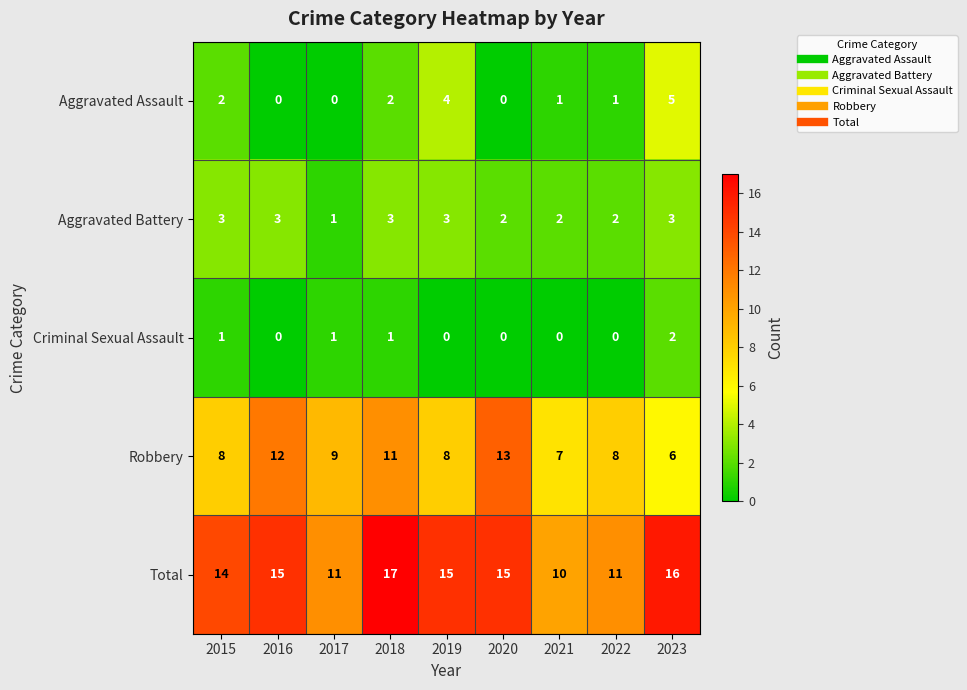

What is the maximum value shown in the chart?

17